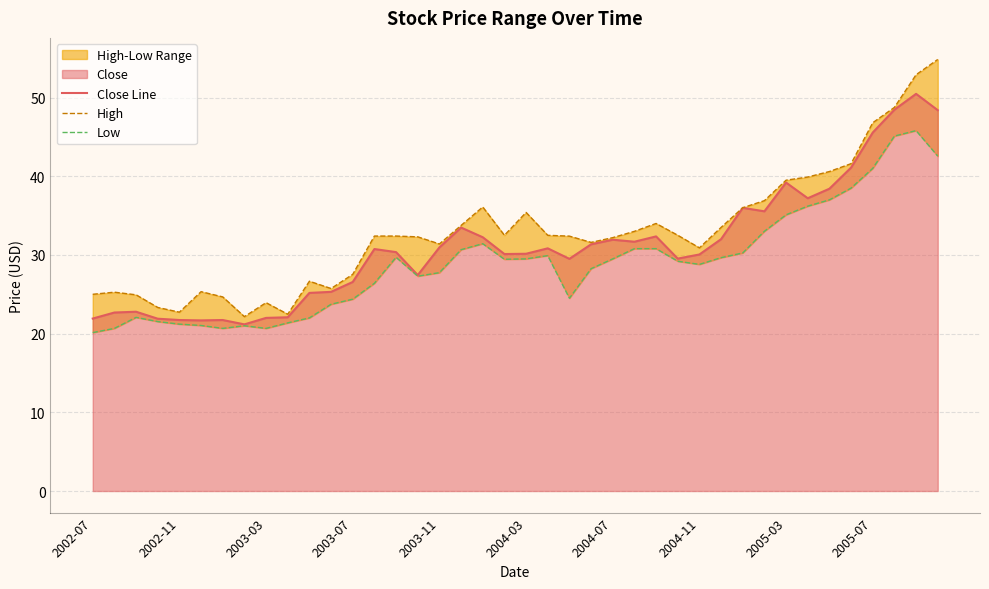

What is the maximum value for Close Line?

50.5